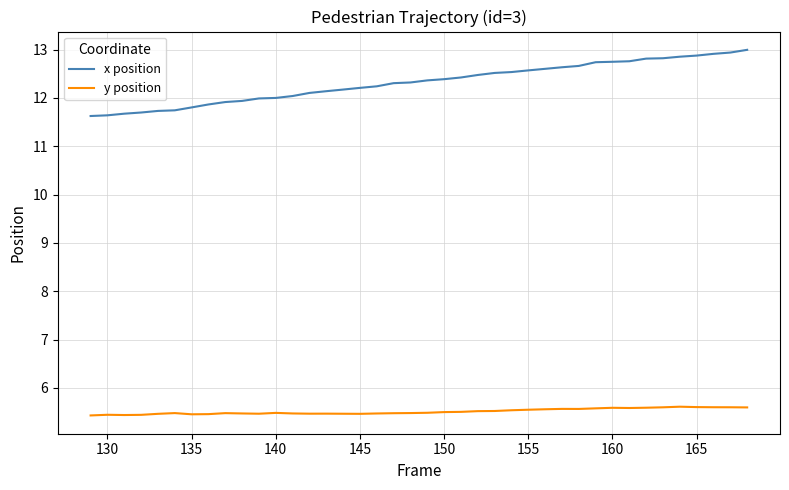

List the series in order of their peak value, highest first.

x position, y position